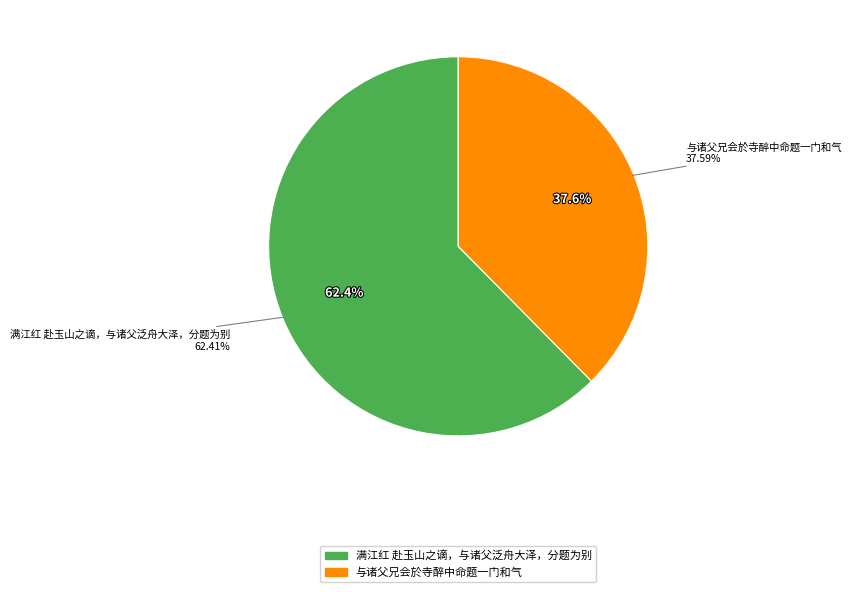

Is 与诸父兄会於寺醉中命题一门和气 the majority of the pie?

No